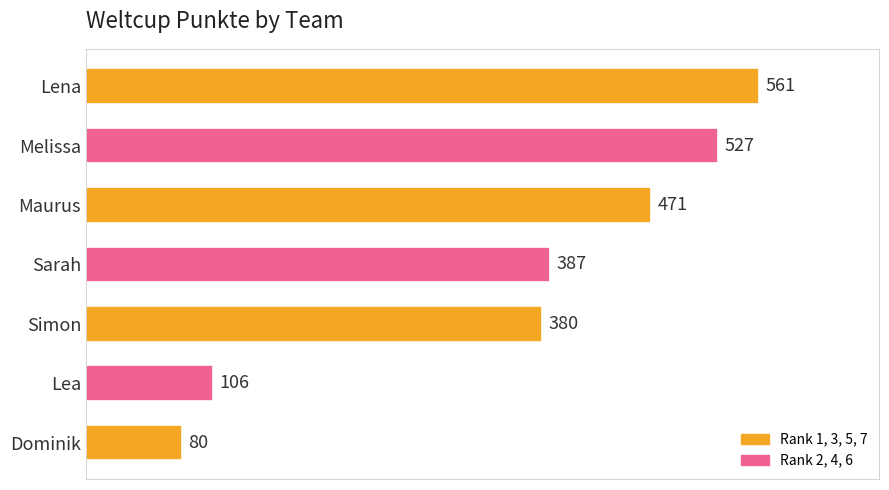

Reading bottom to top, list all the values displayed in this chart.

Dominik=80	Lea=106	Simon=380	Sarah=387	Maurus=471	Melissa=527	Lena=561